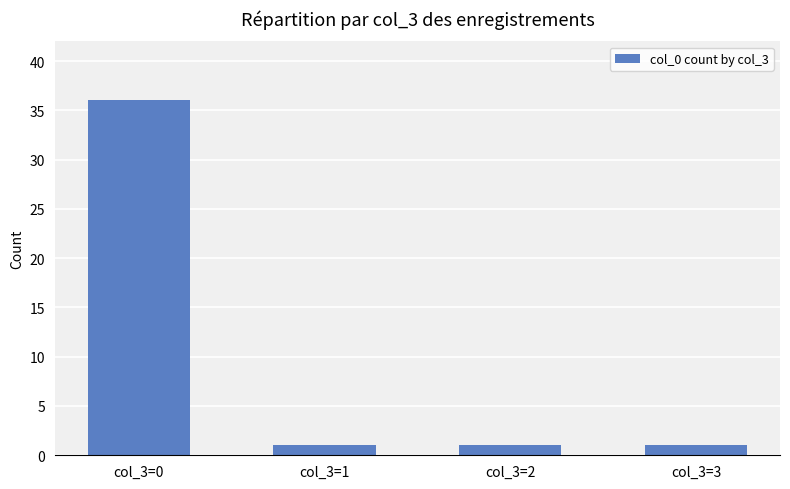

The value at col_3=1 is 1. True or false?

True